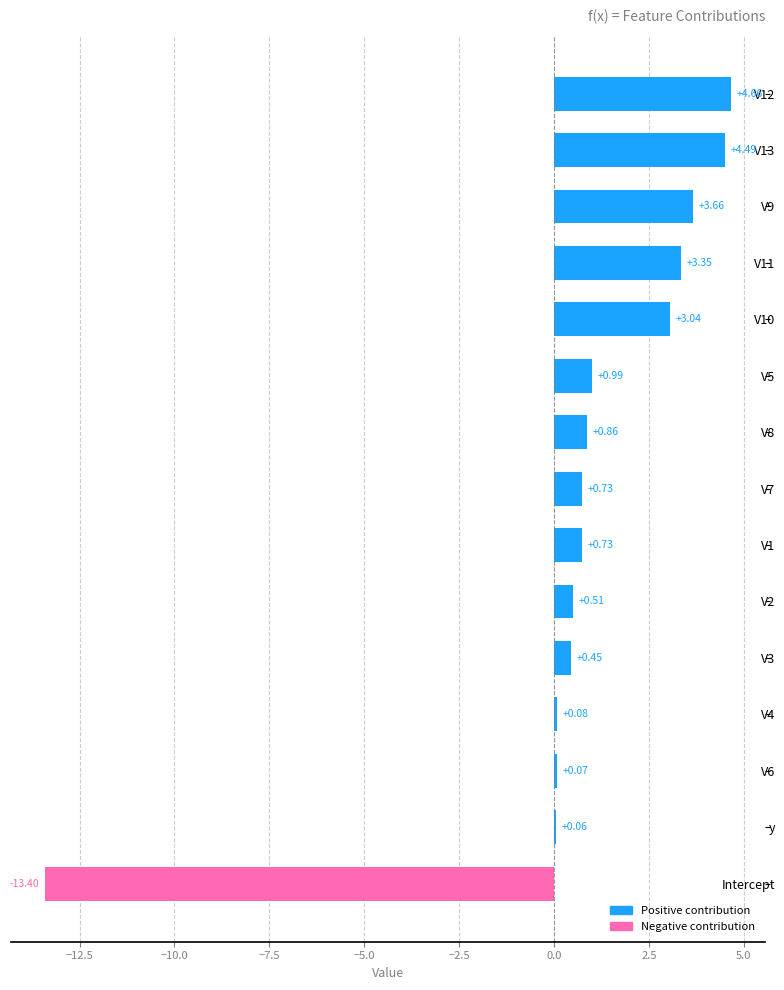

Are the bars horizontal?

Yes